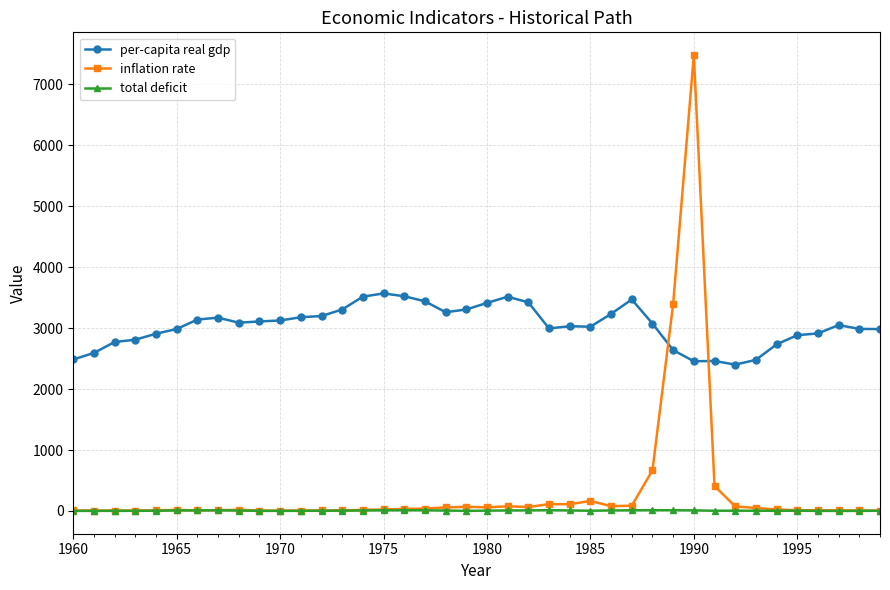

How many lines are shown in the chart?

3